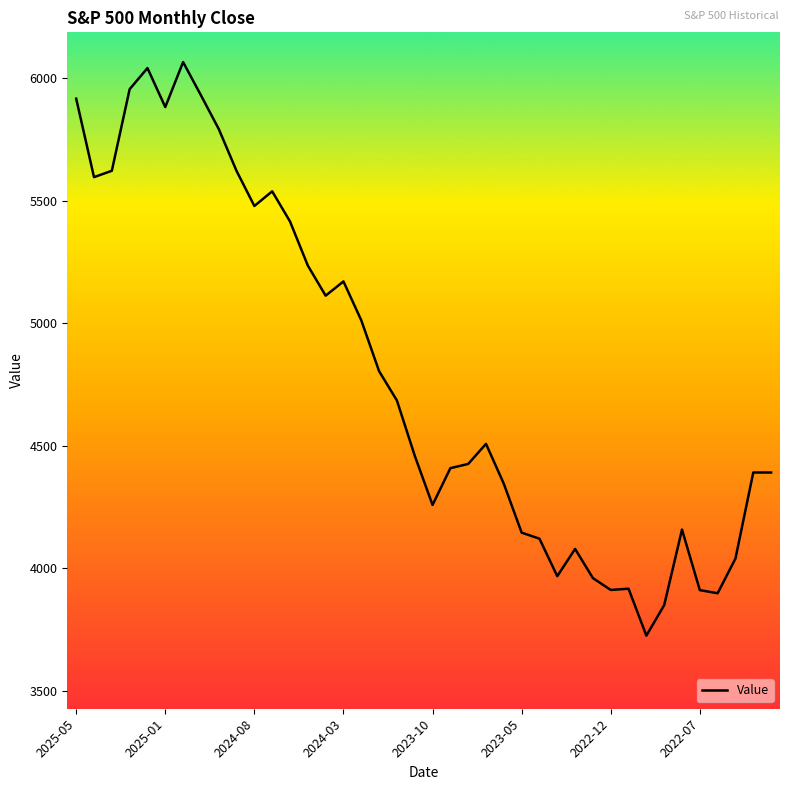

Is this an area chart (filled region under the line)?

No